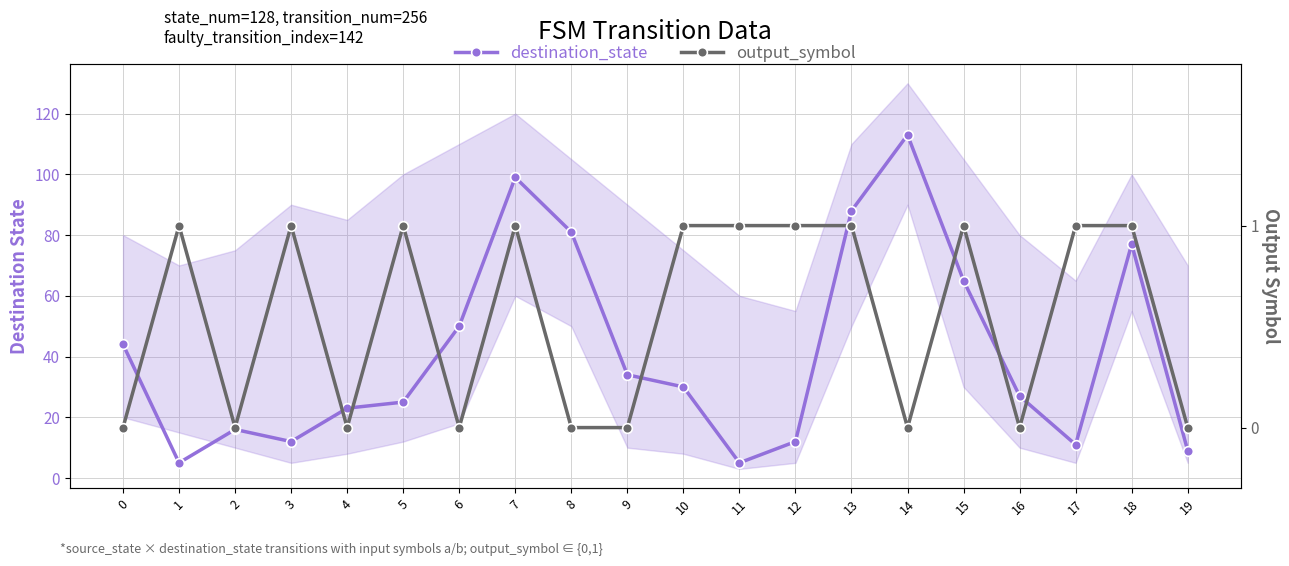

Reading left to right, what are all the values shown in this chart?

destination_state: 0=44	1=5	2=16	3=12	4=23	5=25	6=50	7=99	8=81	9=34	10=30	11=5	12=12	13=88	14=113	15=65	16=27	17=11	18=77	19=9
output_symbol: 0=0	1=1	2=0	3=1	4=0	5=1	6=0	7=1	8=0	9=0	10=1	11=1	12=1	13=1	14=0	15=1	16=0	17=1	18=1	19=0